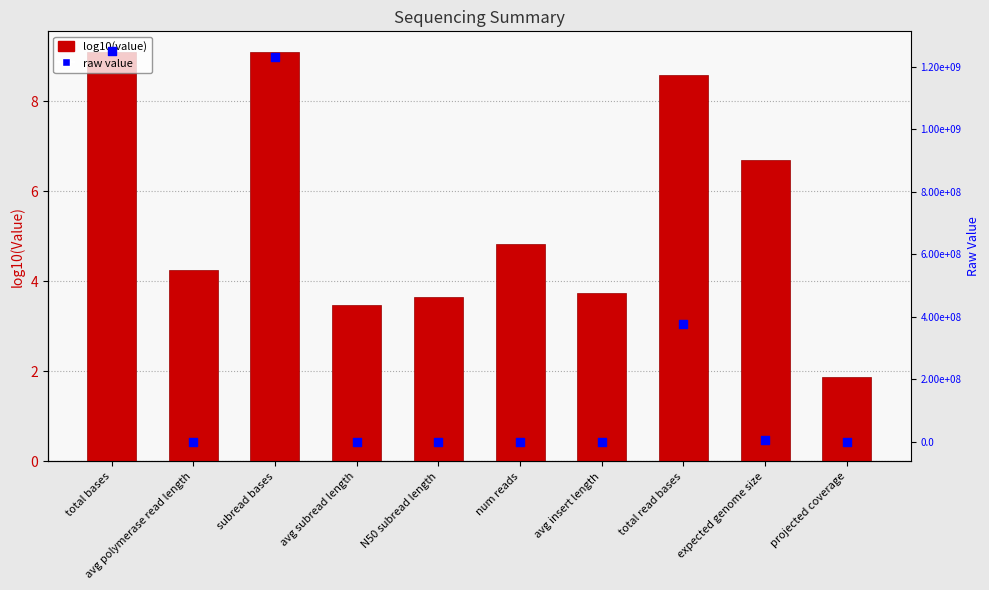

Which series contains the highest Y value?

raw value